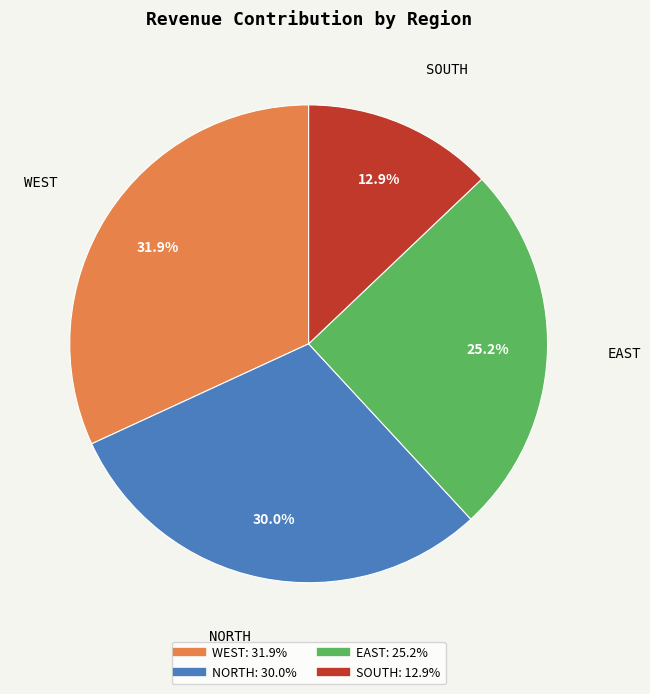

True or false: WEST accounts for 18% of the total.

False